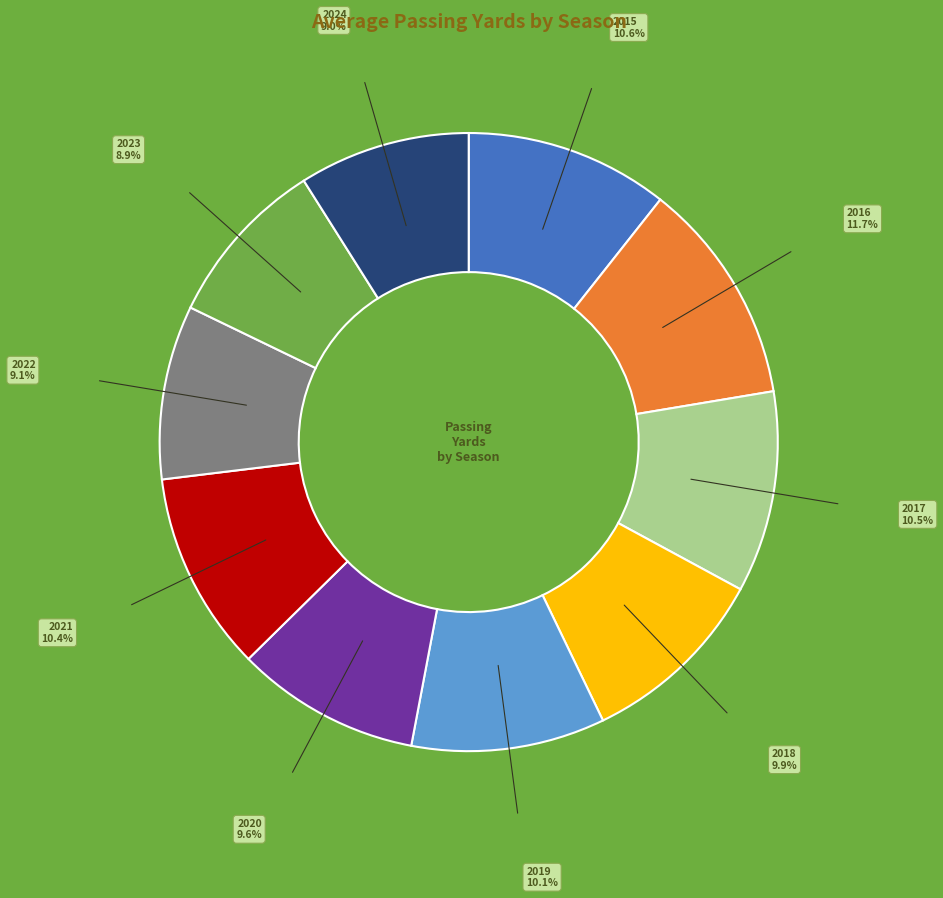

Which category has the biggest portion of the pie?

2016